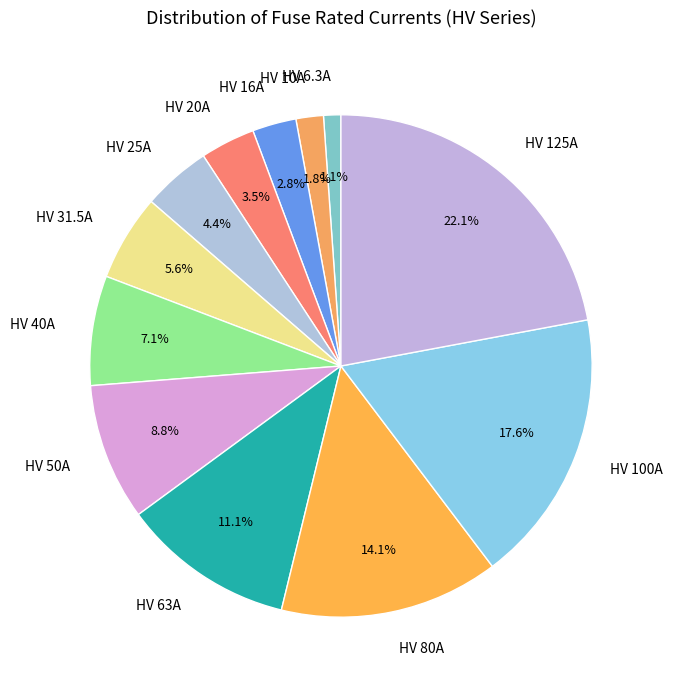

To the nearest percent, what is the average slice percentage?

8%